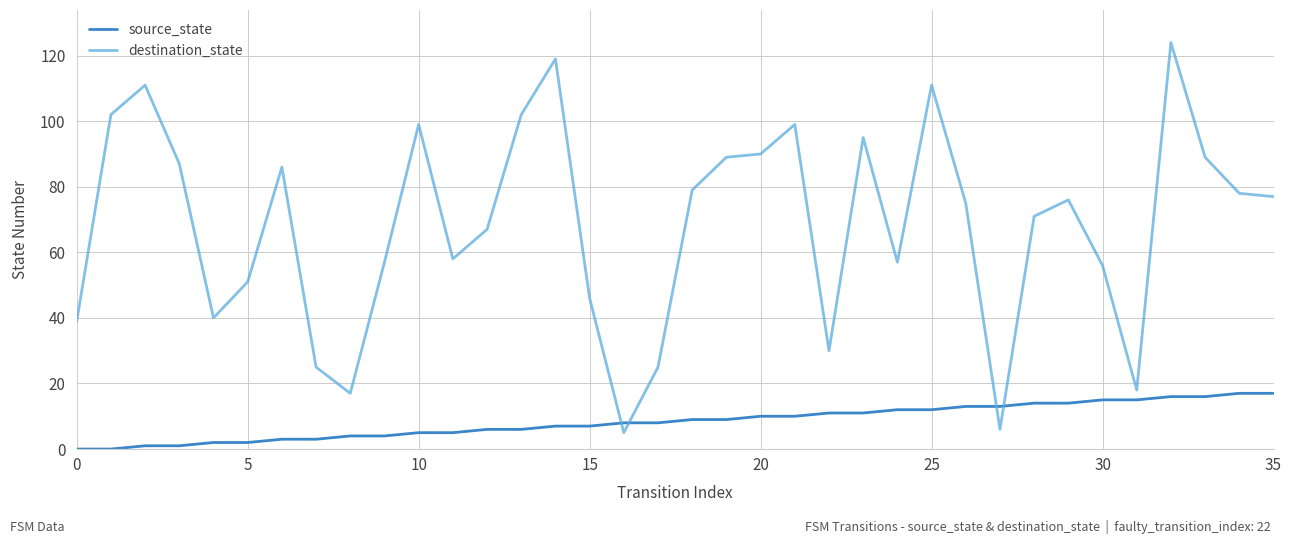

Rank the series by their average value, from highest to lowest.

destination_state, source_state